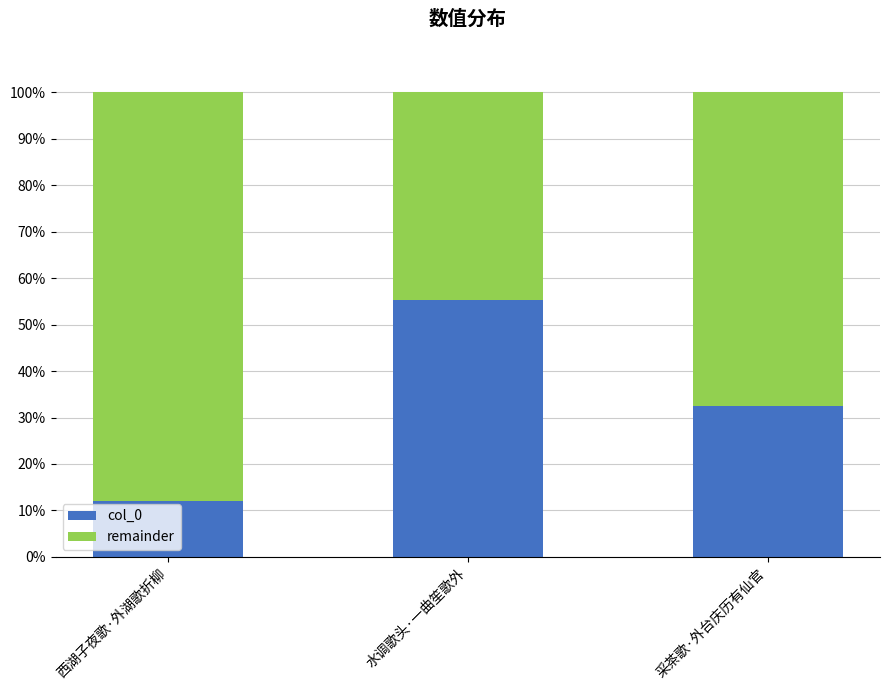

What is the total value across all series at 水调歌头·一曲笙歌外?

100.0